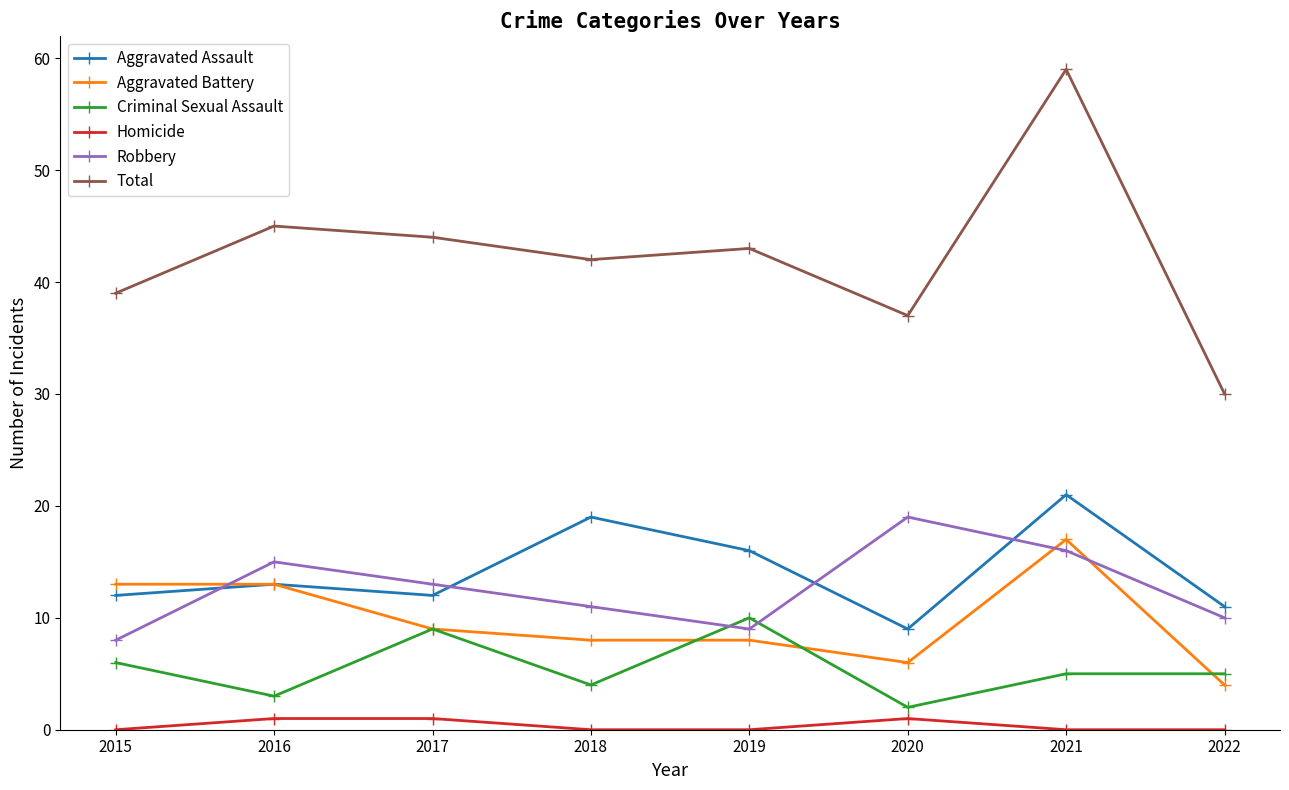

What is the value of the Aggravated Battery point at the 2nd from the left?

13